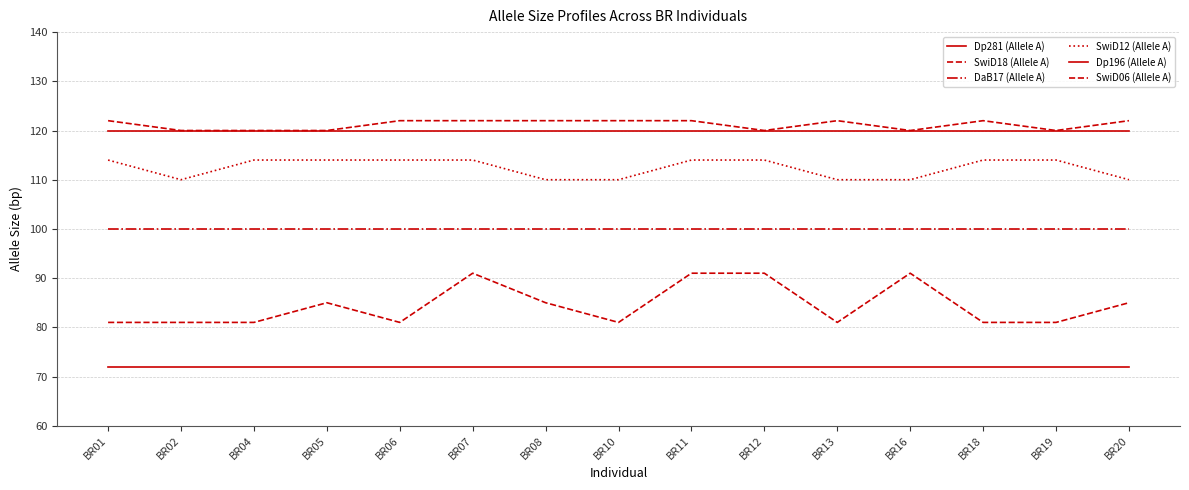

List the series in order of their peak value, highest first.

SwiD06 (Allele A), Dp196 (Allele A), SwiD12 (Allele A), DaB17 (Allele A), SwiD18 (Allele A), Dp281 (Allele A)